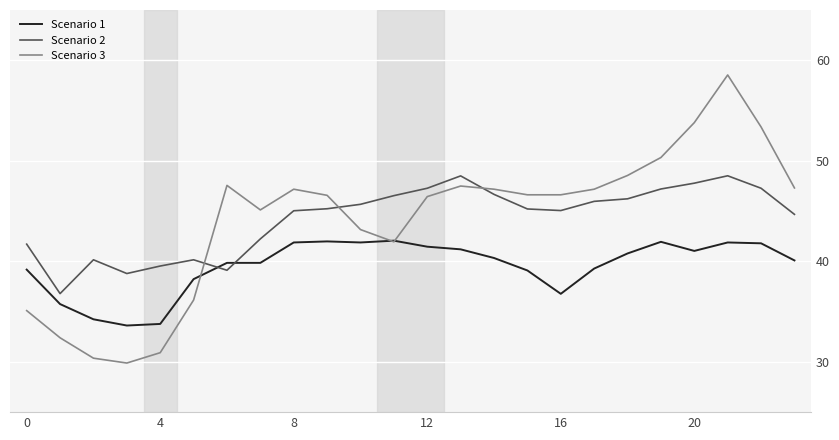

How many intersections are there between Scenario 3 and Scenario 2?

3